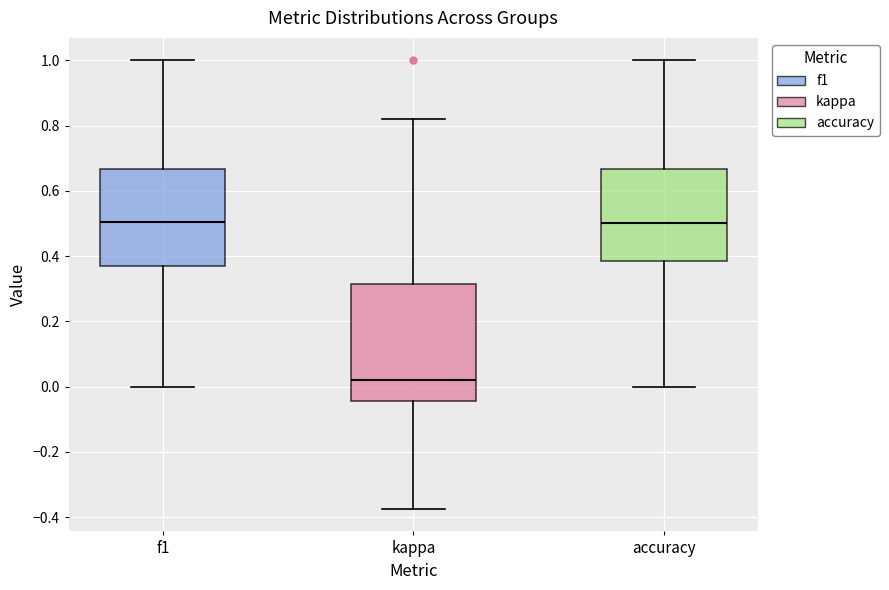

Reading left to right, read every box against the y-axis: the position of its median line, the range the box covers, and the ends of its whiskers. The values are not printed on the chart, so give them approximately, as read against the axis.

f1: median 0.50, box 0.36 to 0.66, whiskers 0.00 to 1.00
kappa: median 0.02, box -0.04 to 0.32, whiskers -0.38 to 0.82
accuracy: median 0.50, box 0.38 to 0.66, whiskers 0.00 to 1.00